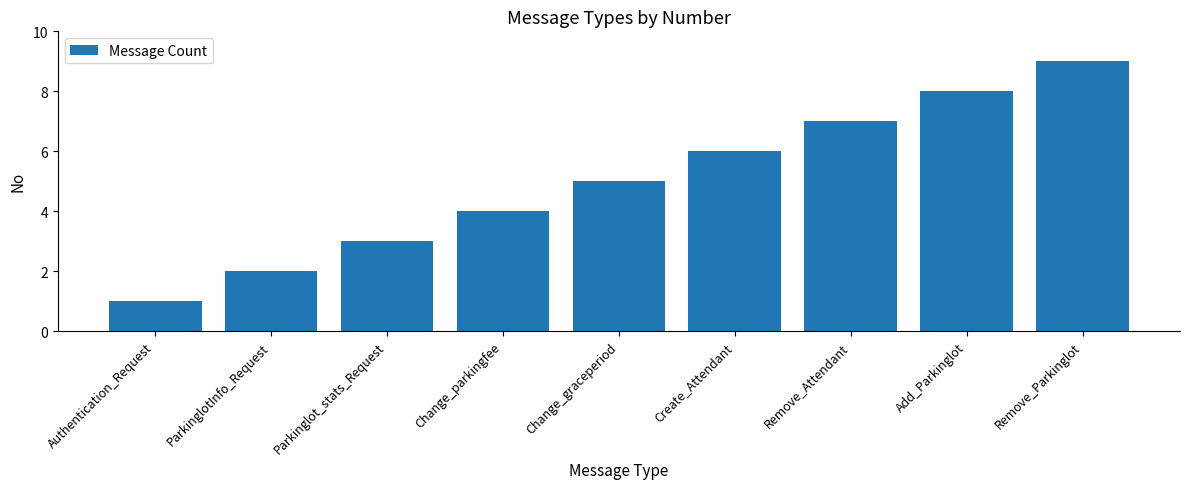

What is the greatest value displayed?

9